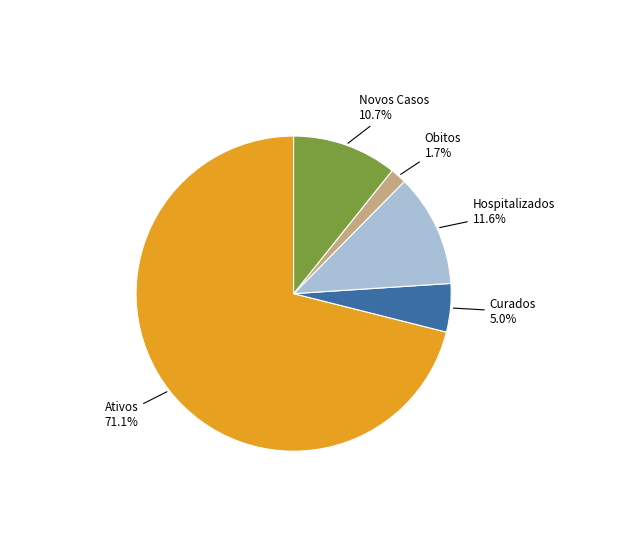

How many segments does this pie chart have?

5